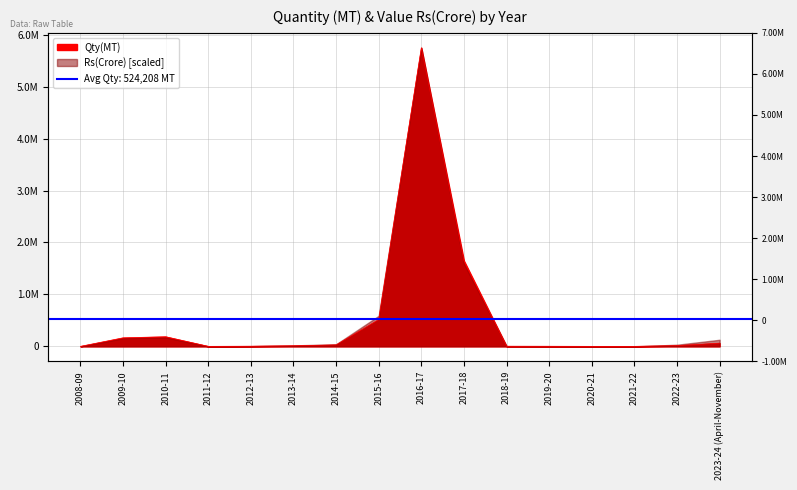

List the labels in order of value, largest first.

2016-17, 2017-18, 2015-16, 2010-11, 2009-10, 2023-24 (April-November), 2014-15, 2022-23, 2013-14, 2012-13, 2018-19, 2019-20, 2021-22, 2011-12, 2008-09, 2020-21